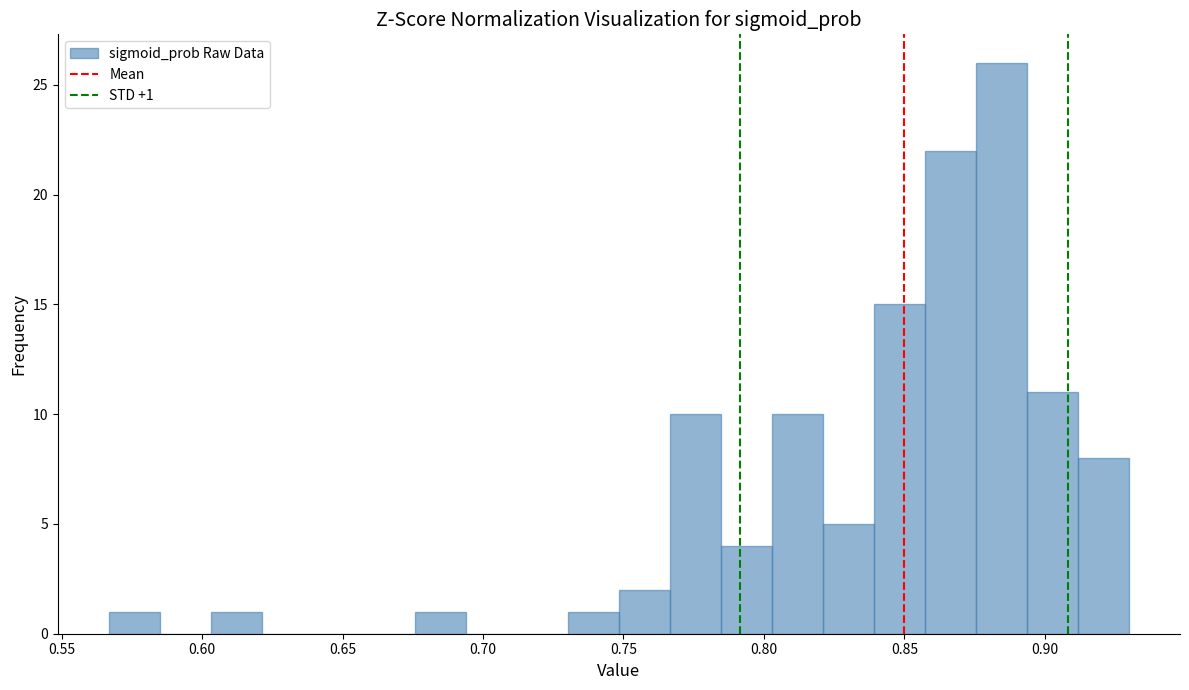

Read against the x-axis, roughly where is the centre of the tallest bar?

0.885